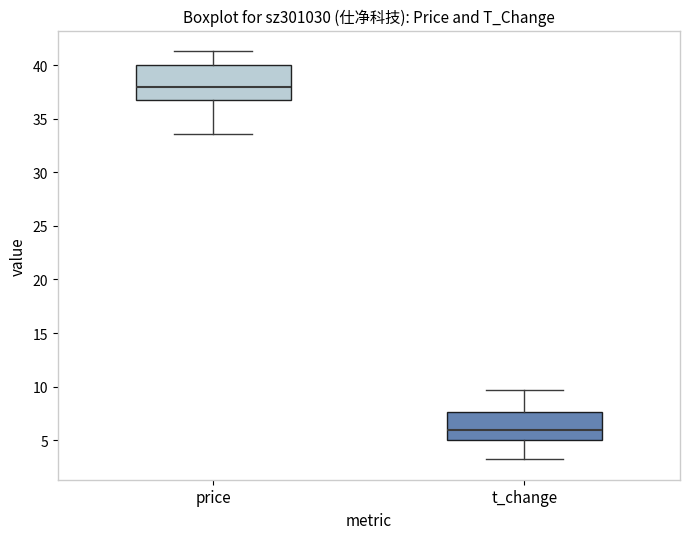

Which box is the tallest, from its lower edge to its upper edge?

price